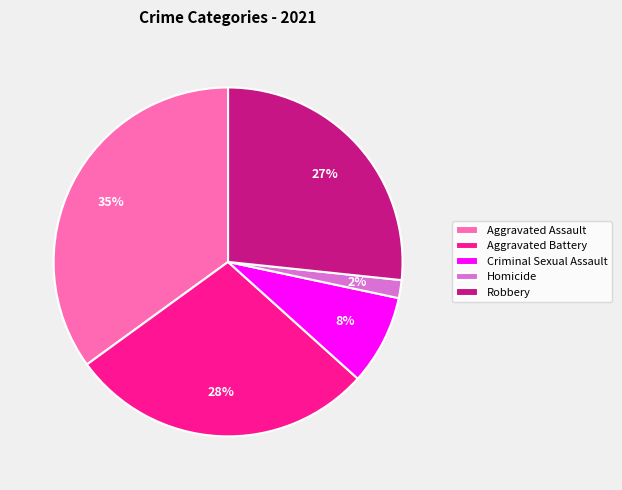

What is the smallest slice in the pie chart?

Homicide